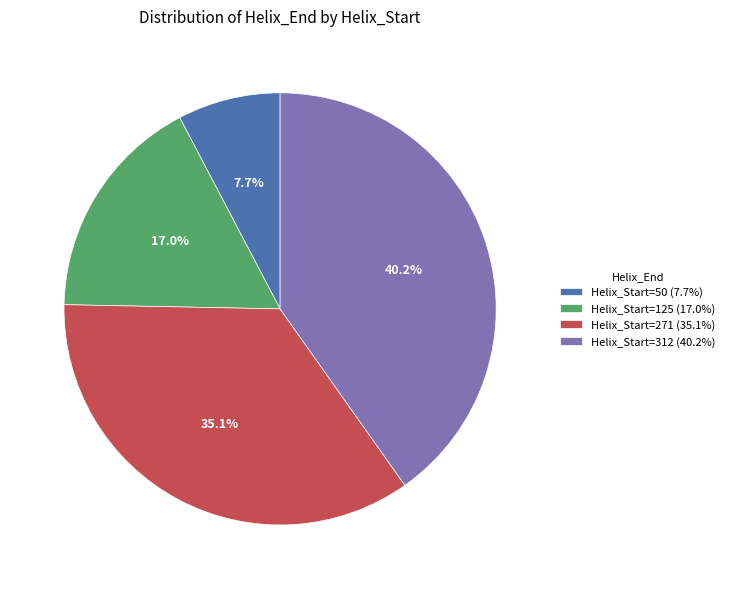

Which has a higher value, Helix_Start=271 or Helix_Start=312?

Helix_Start=312